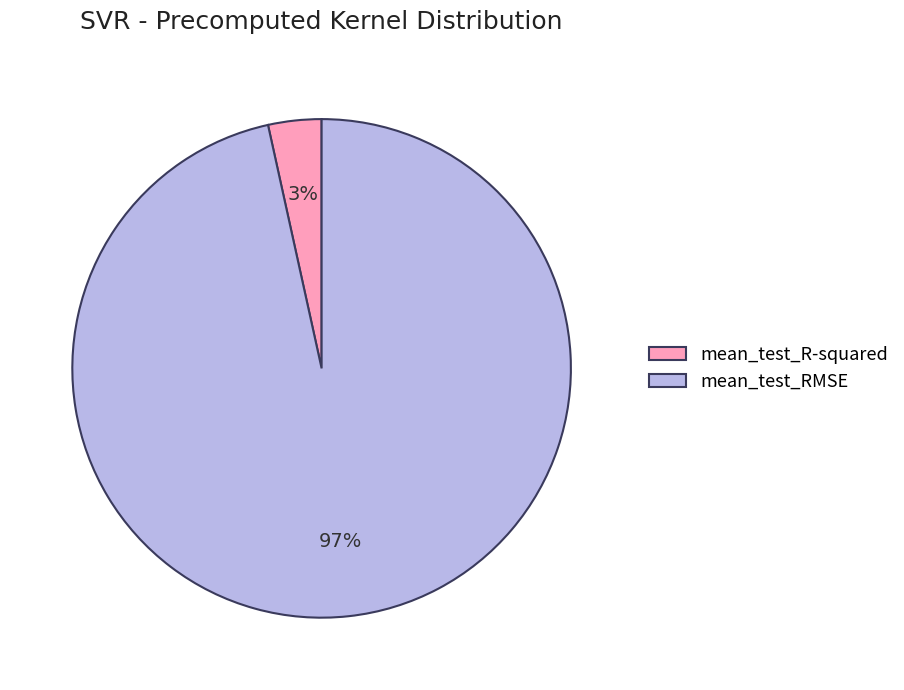

Is it true that mean_test_R-squared is 3% of the pie?

True